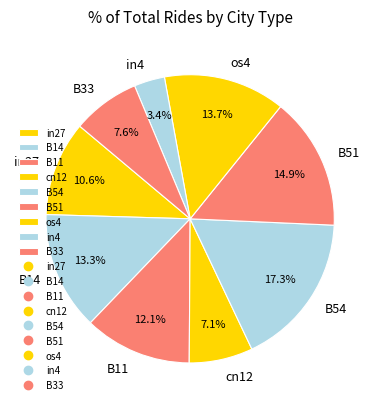

Is there a majority slice in this chart?

No